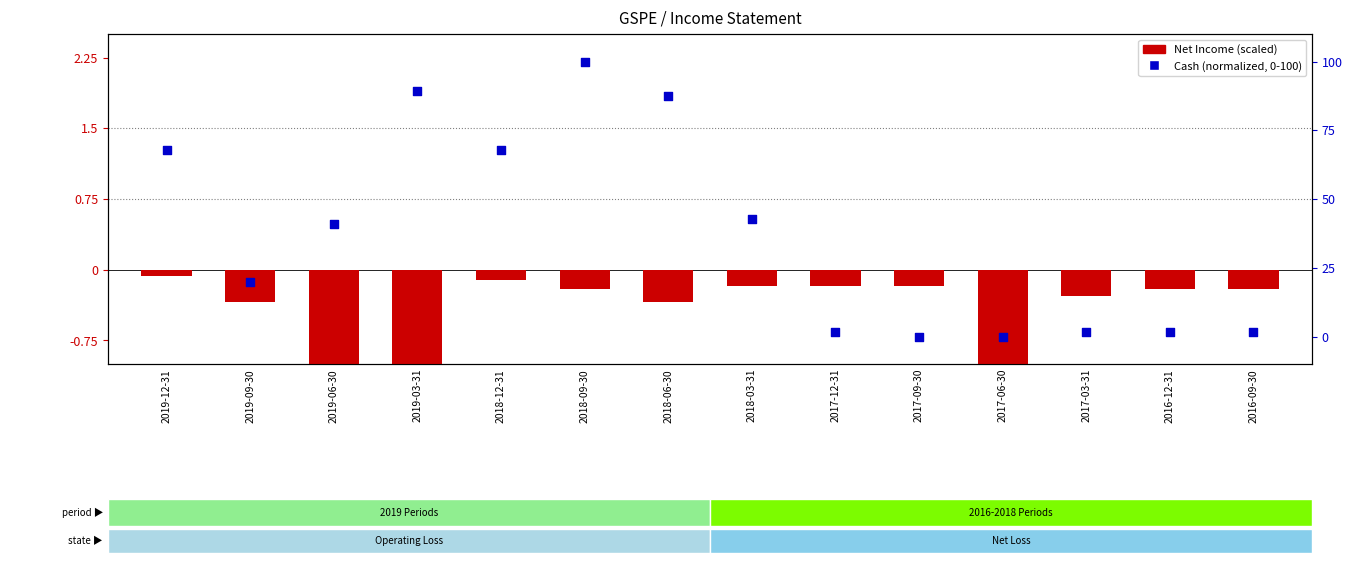

Which series has the largest total across all categories?

Cash (normalized)